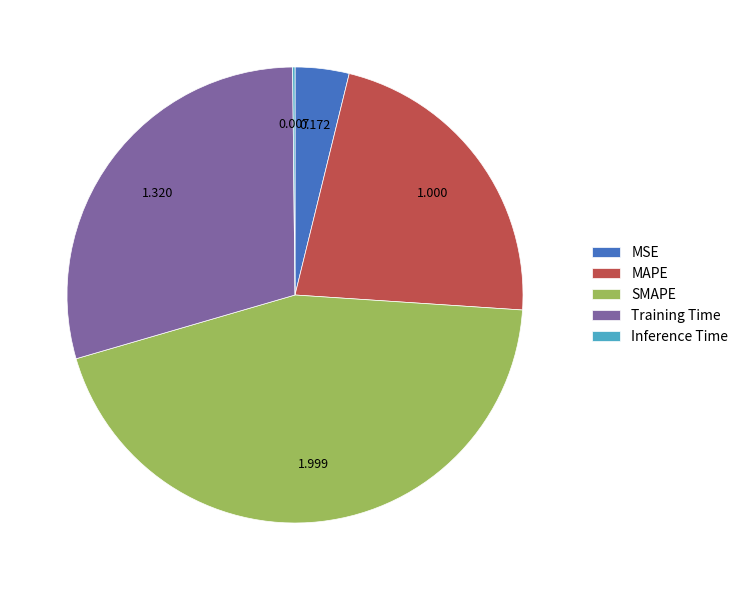

Is it true that Training Time is 36% of the pie?

False